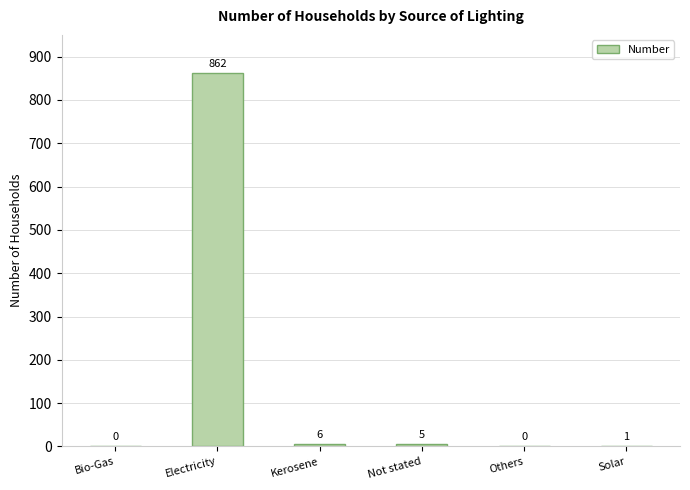

Are the bars grouped side by side (vs. stacked)?

No